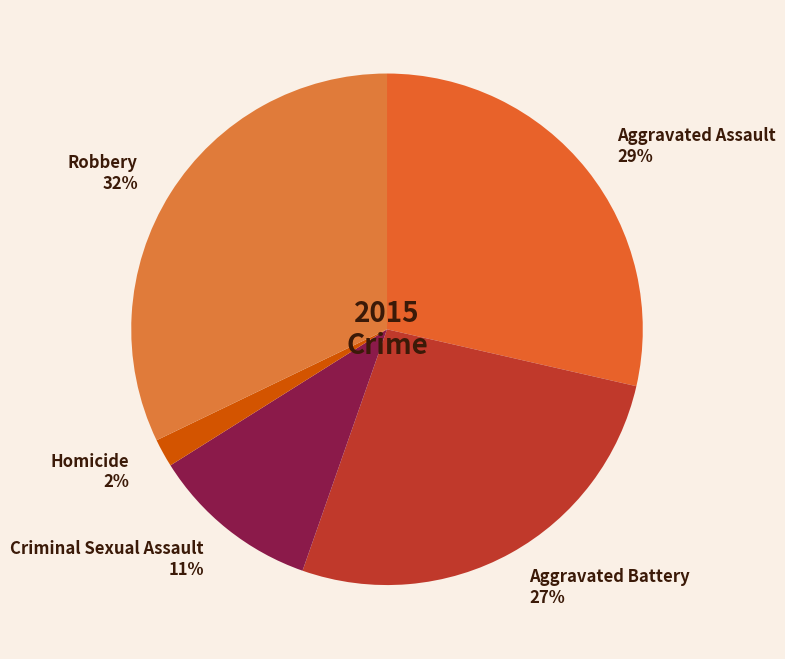

To the nearest percent, what percentage of the pie is Robbery?

32%